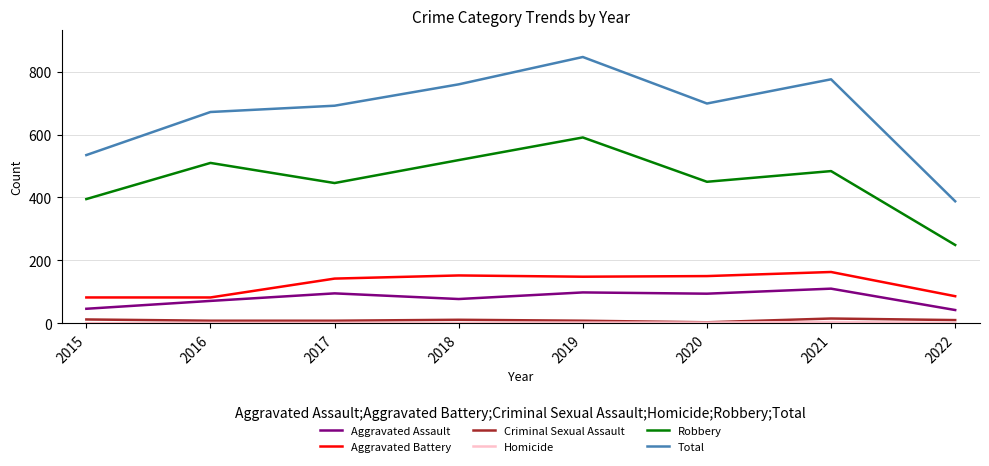

Where is Total nearest to the value 617?

2016